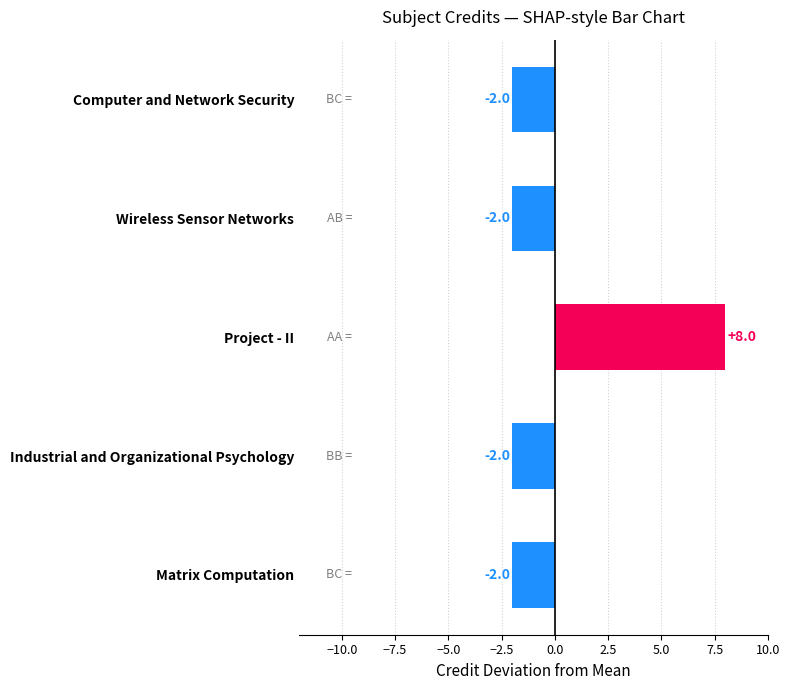

What is the smallest value displayed?

-2